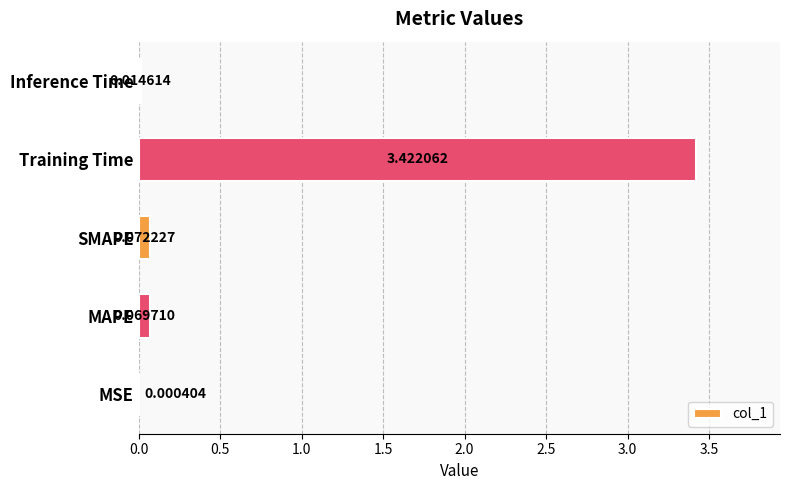

Which label corresponds to the largest value in the chart?

Training Time